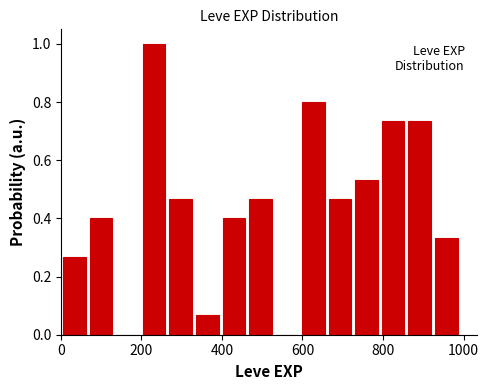

Read against the x-axis, roughly where is the centre of the tallest bar?

240